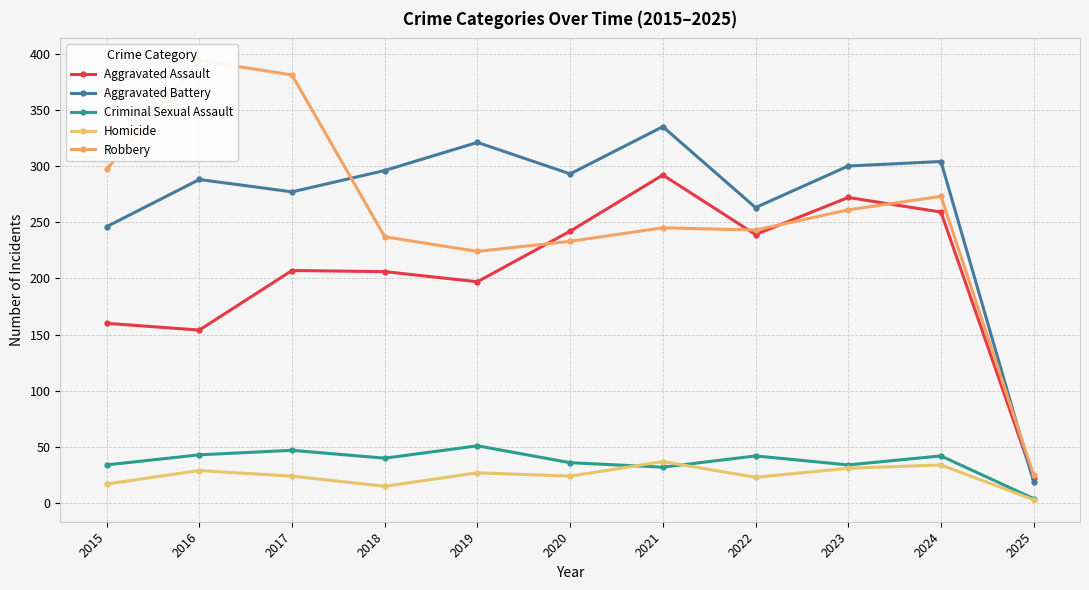

What is the difference between the second highest and second lowest values in the Robbery series?

157